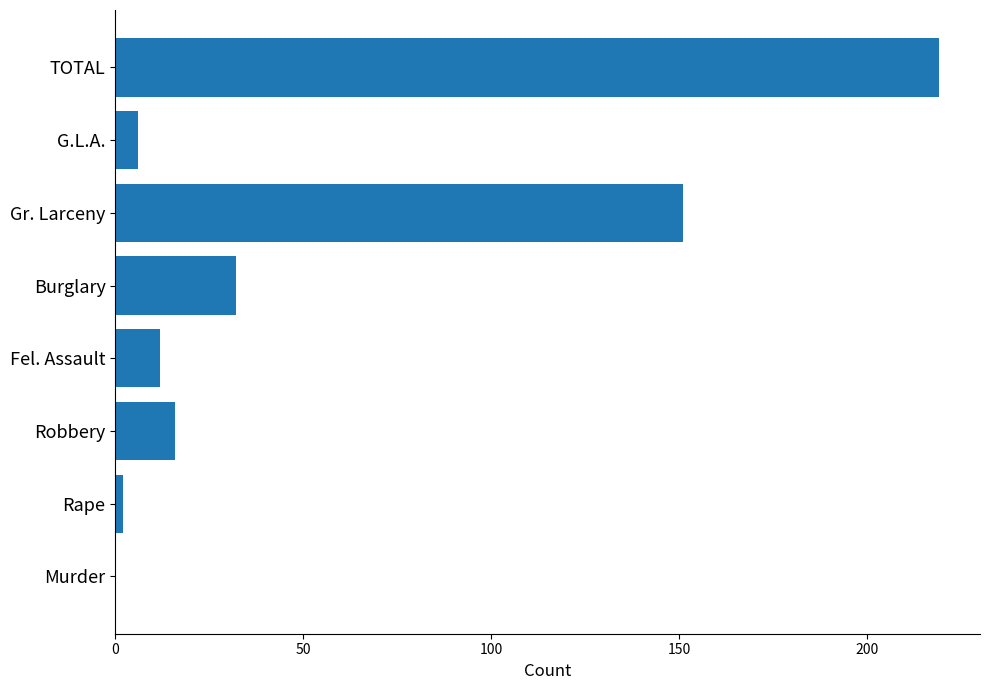

What is the sum of all values?

438